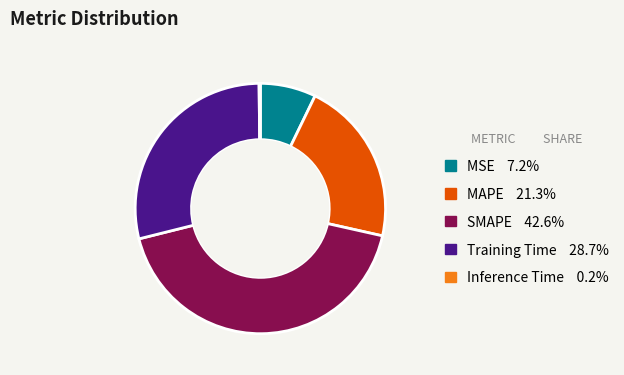

Is there a majority slice in this chart?

No